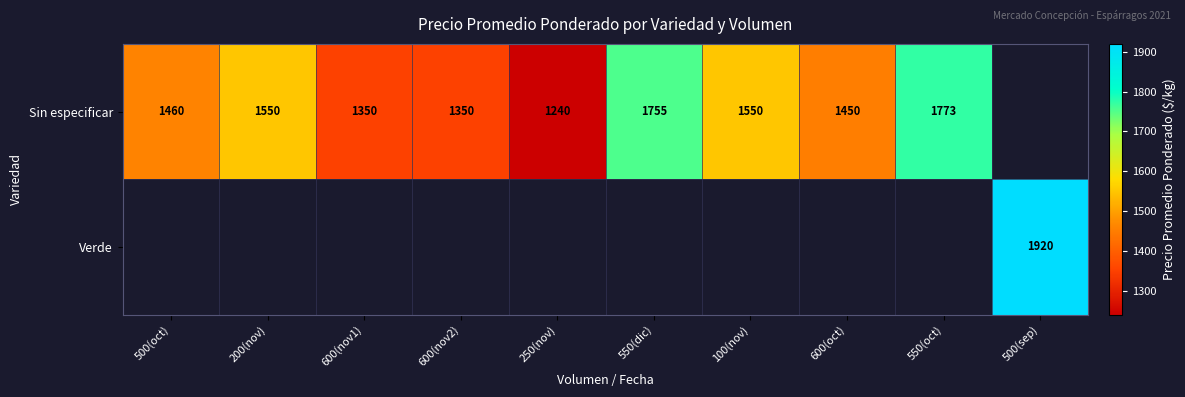

The value of Sin especificar at 250(nov) is 1675.6. True or false?

False